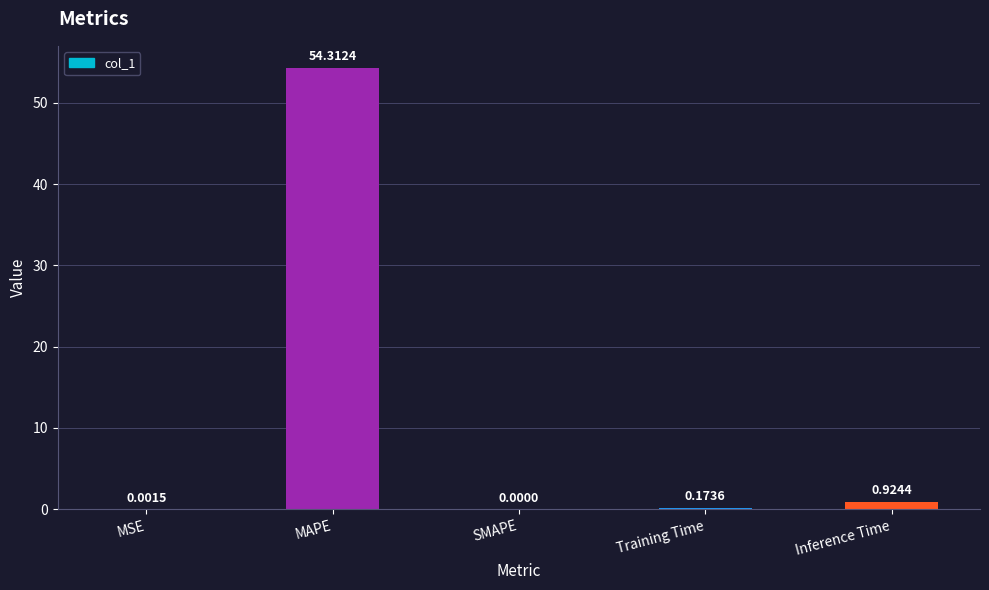

Where is the data nearest to the value 27?

Inference Time